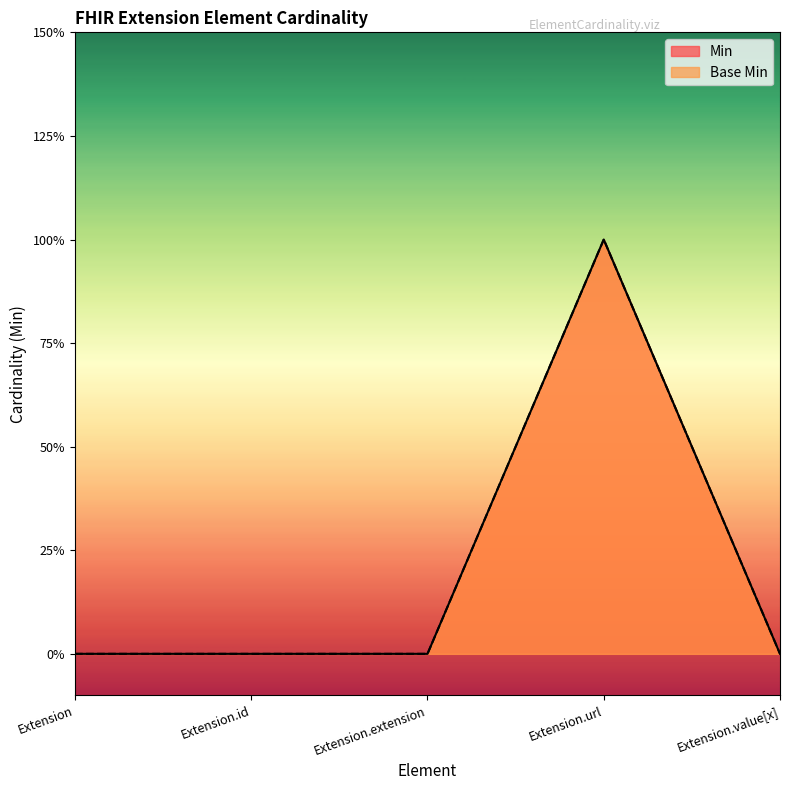

Reading left to right, transcribe all the data shown in this chart.

Min: 0	0	0	1	0
Base Min: 0	0	0	1	0